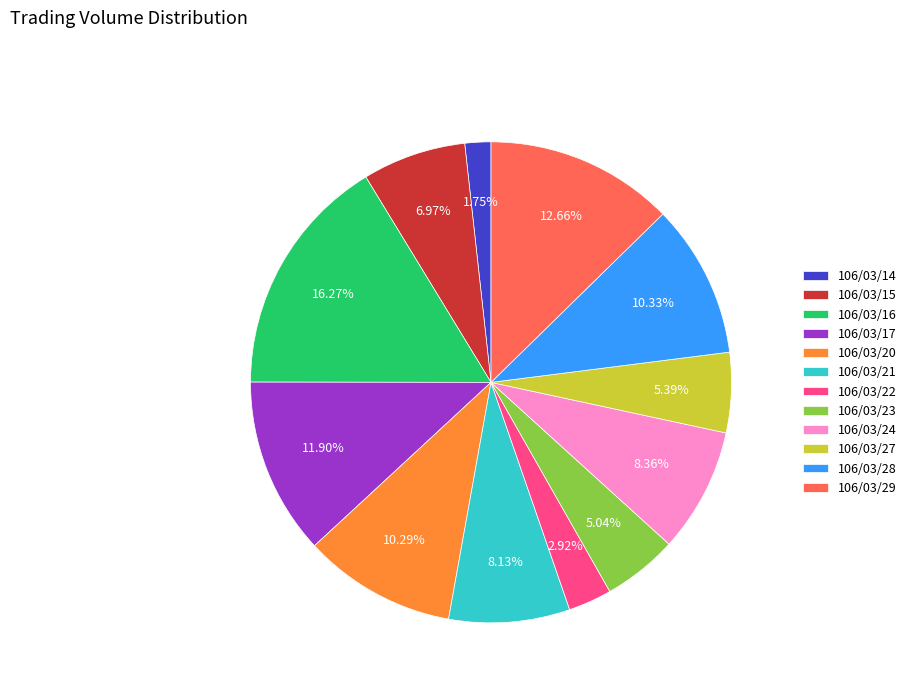

Is it true that 106/03/24 is 8% of the pie?

True